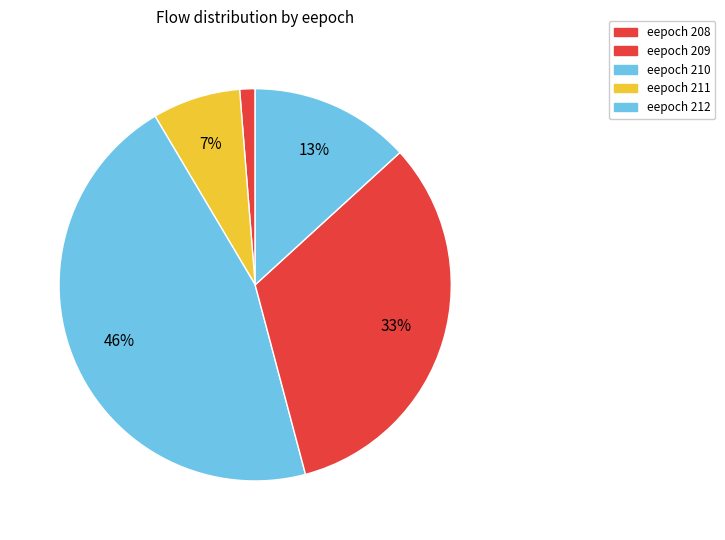

How many slices are in this pie chart?

5